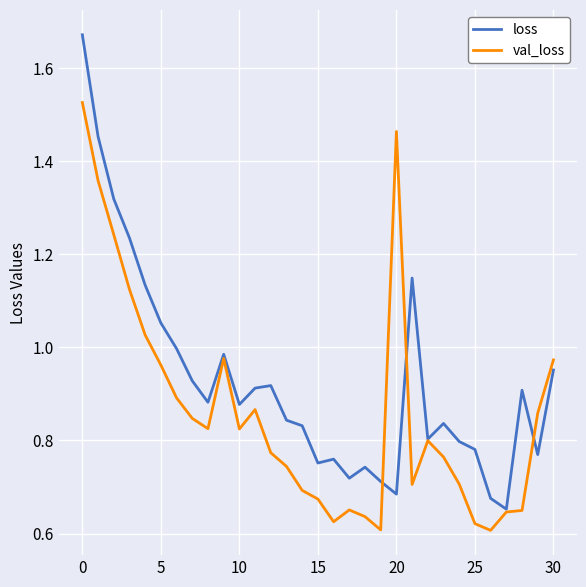

Rank the series by their average value, from lowest to highest.

val_loss, loss